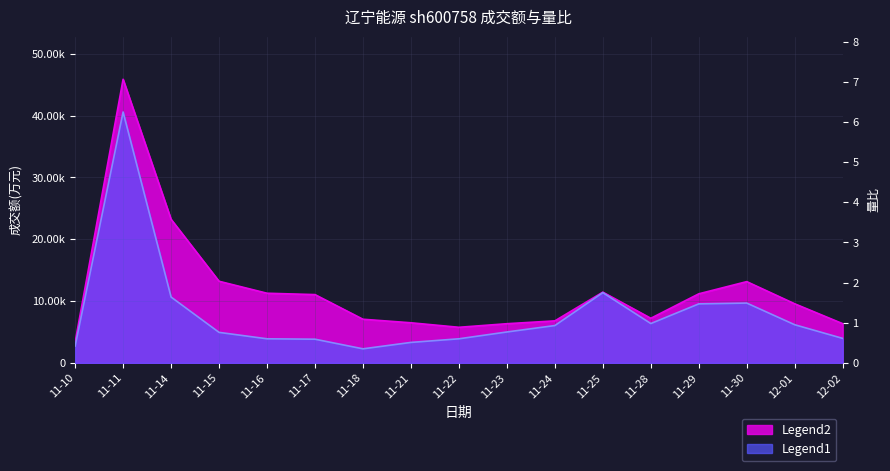

Rank the series at 11-17 from highest to lowest value.

成交额(万元), 量比